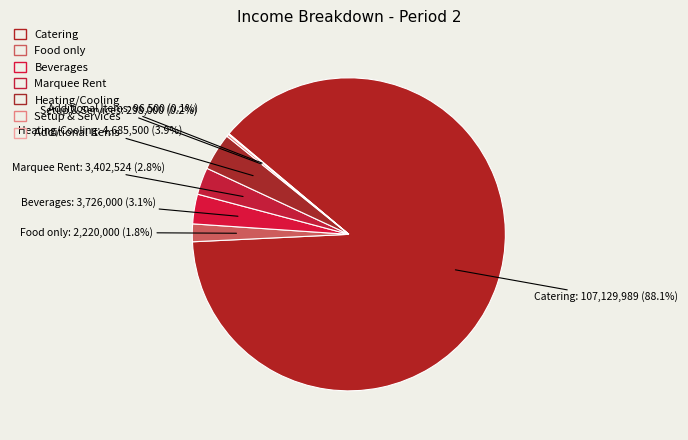

What percentage do Heating/Cooling and Additional Items together represent?

3.9%